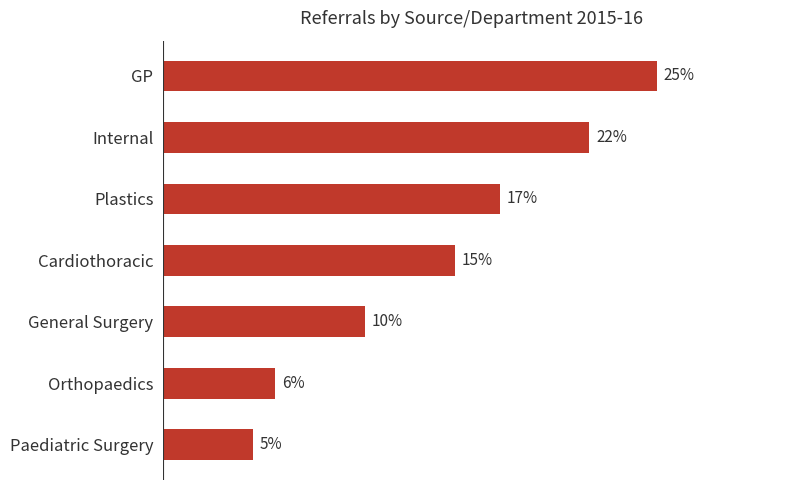

Does the chart contain any negative values?

No